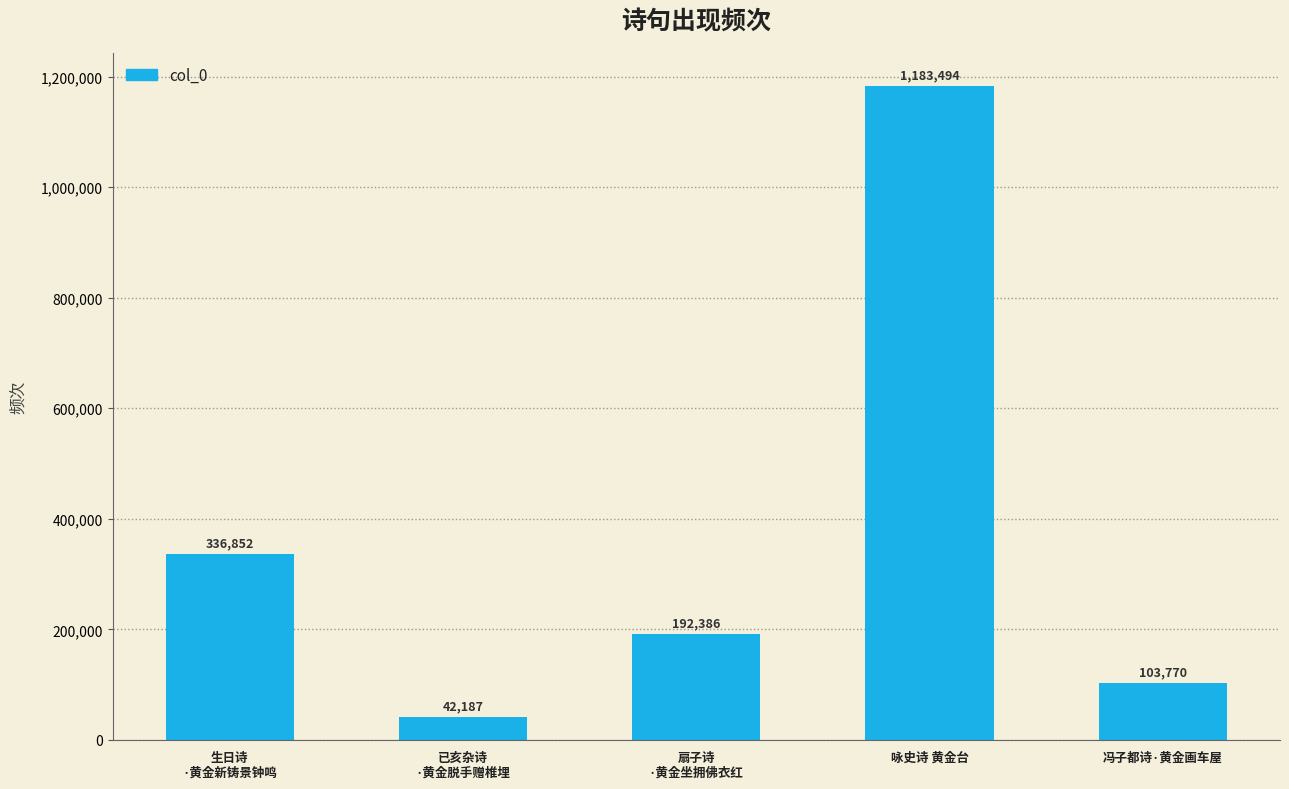

What is the sum of the values at 扇子诗
·黄金坐拥佛衣红 and 咏史诗 黄金台?

1375880